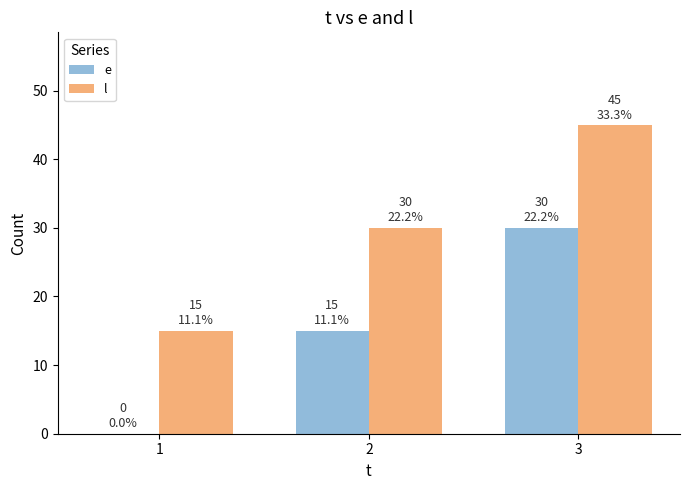

The e series shows 40 at 3. True or false?

False